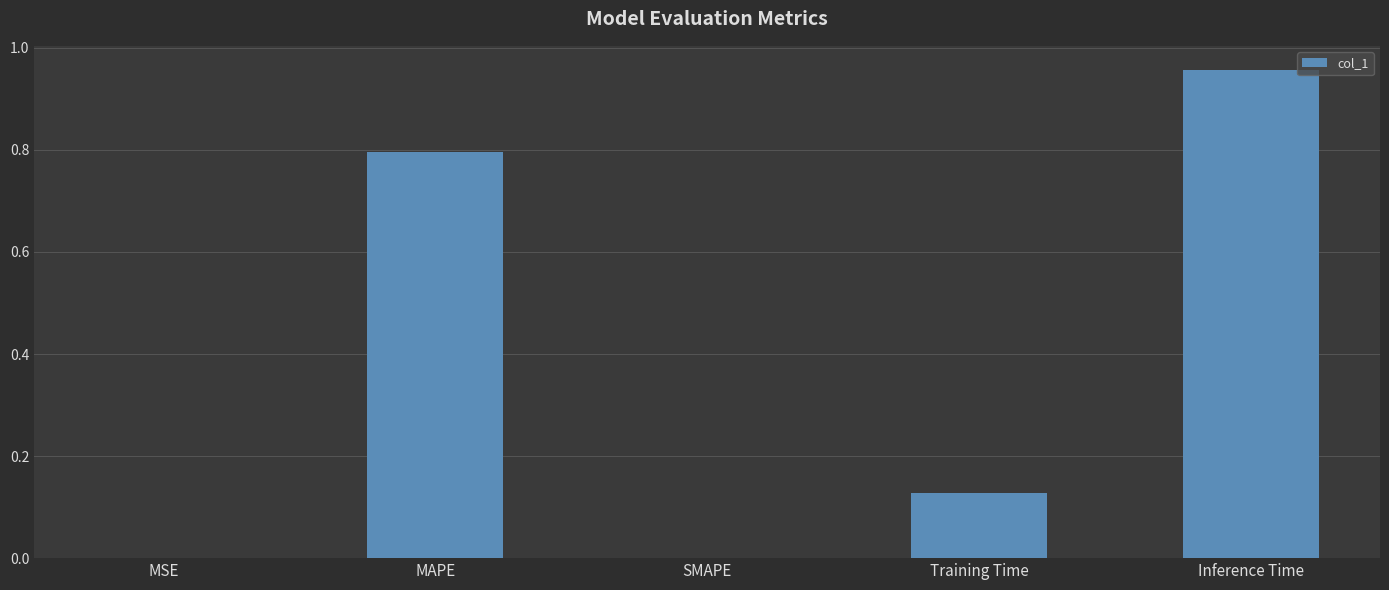

What is the sum of the values at SMAPE and MAPE?

0.8